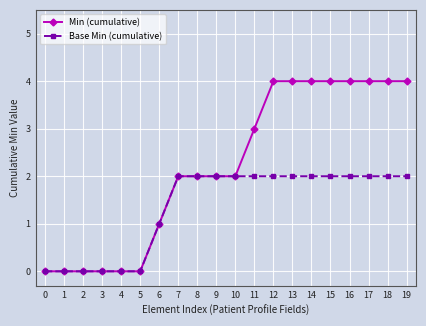

Reading right to left, list all the values displayed in this chart.

Min (cumulative): 19=4	18=4	17=4	16=4	15=4	14=4	13=4	12=4	11=3	10=2	9=2	8=2	7=2	6=1	5=0	4=0	3=0	2=0	1=0	0=0
Base Min (cumulative): 19=2	18=2	17=2	16=2	15=2	14=2	13=2	12=2	11=2	10=2	9=2	8=2	7=2	6=1	5=0	4=0	3=0	2=0	1=0	0=0